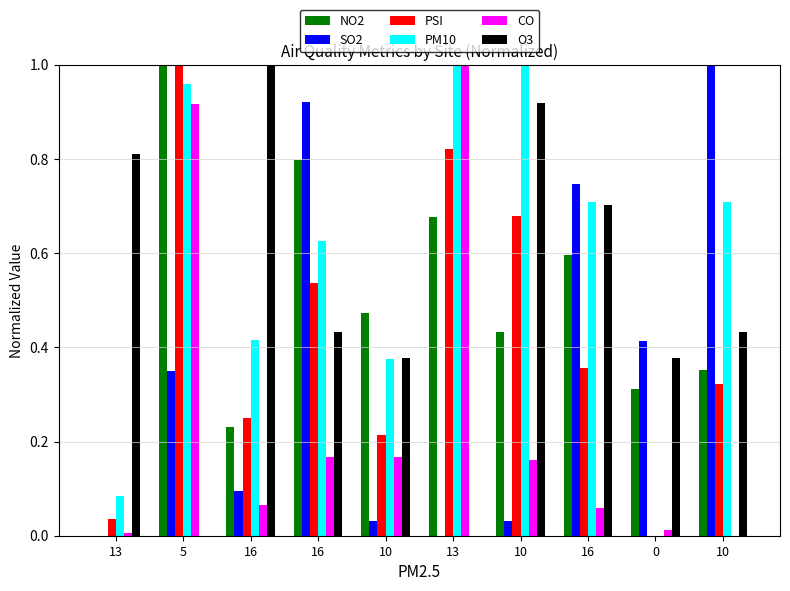

Reading left to right, what are all the values shown in this chart?

NO2: 0.0	1.0	0.2	0.8	0.5	0.7	0.4	0.6	0.3	0.4
SO2: 0.0	0.3	0.1	0.9	0.0	0.0	0.0	0.7	0.4	1.0
PSI: 0.0	1.0	0.2	0.5	0.2	0.8	0.7	0.4	0.0	0.3
PM10: 0.1	1.0	0.4	0.6	0.4	1.0	1.0	0.7	0.0	0.7
CO: 0.0	0.9	0.1	0.2	0.2	1.0	0.2	0.1	0.0	0.0
O3: 0.8	0.0	1.0	0.4	0.4	0.0	0.9	0.7	0.4	0.4